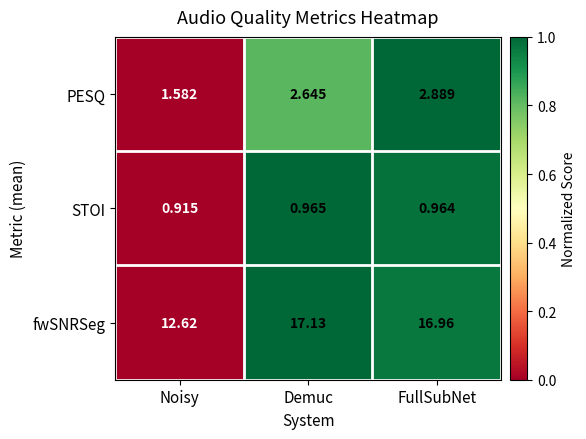

Rank the series at Demuc from highest to lowest value.

fwSNRSeg, PESQ, STOI